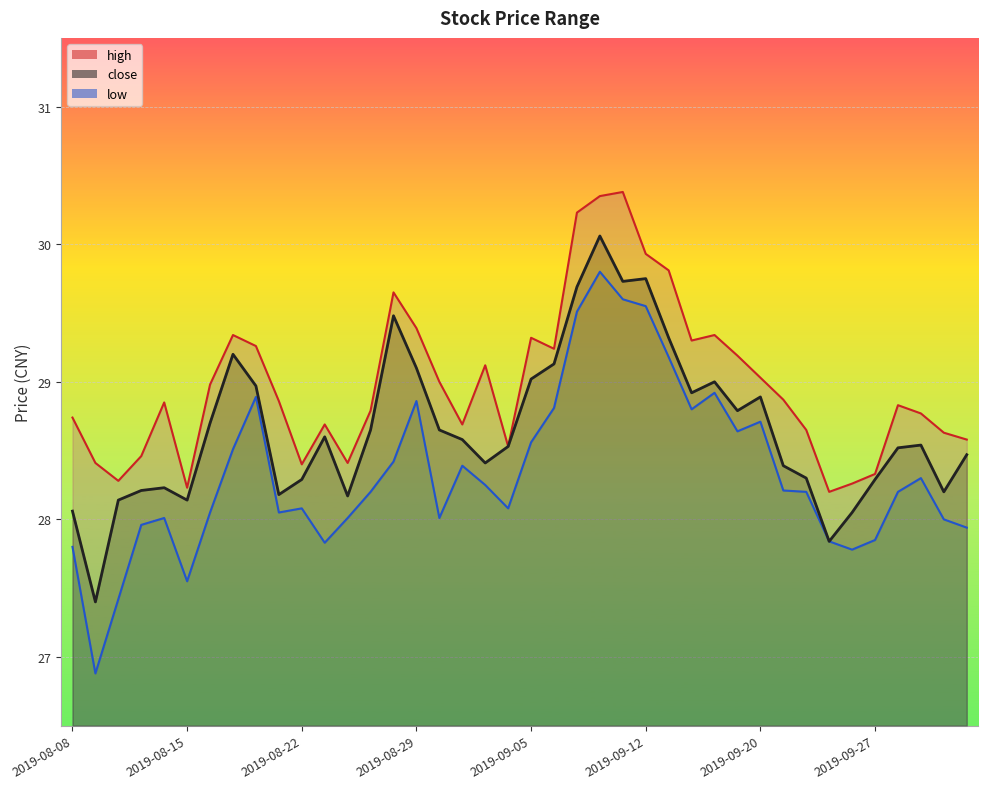

What is the difference between the maximum and minimum values in the close series?

2.7